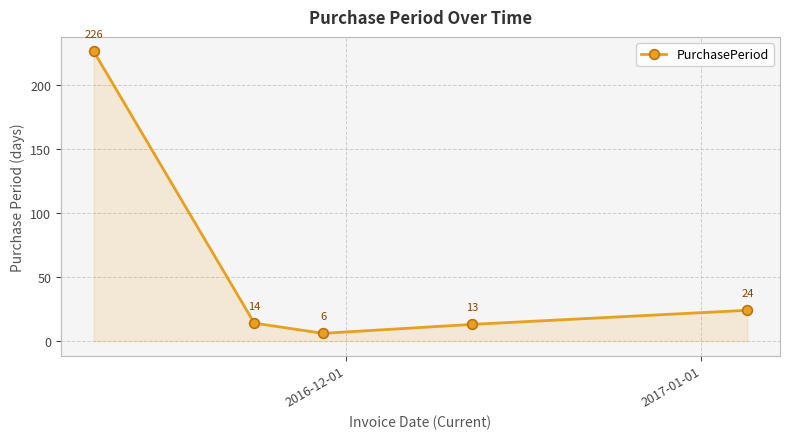

What is the minimum value shown in the chart?

6